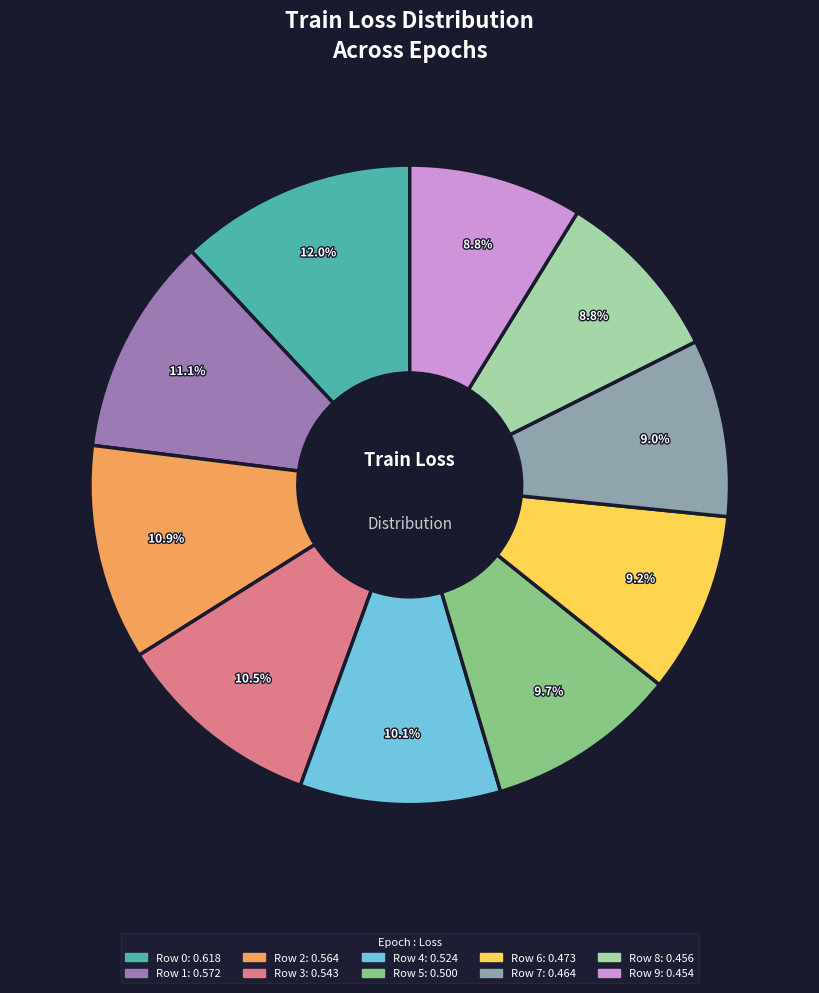

Which has a higher value, Row 3 or Row 1?

Row 1